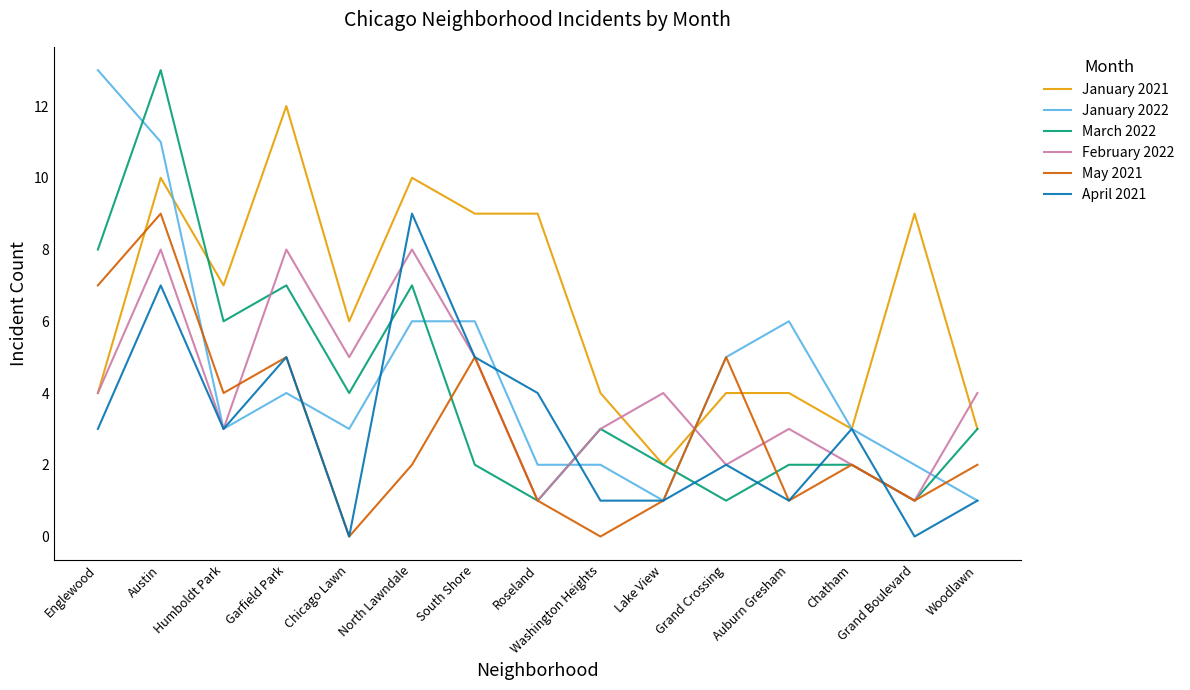

Between which two adjacent categories do March 2022 and April 2021 first intersect?

Chicago Lawn and North Lawndale